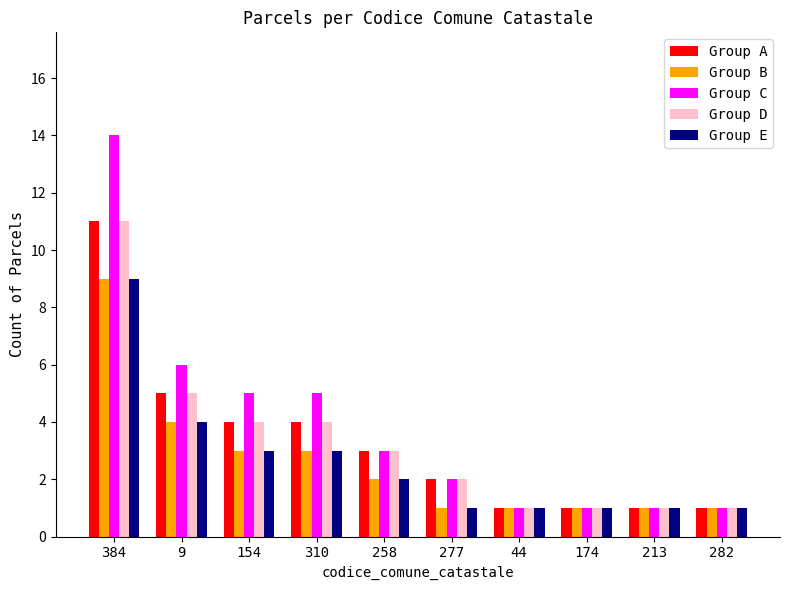

Reading left to right, extract all data points from this chart.

Group A: 384=11	9=5	154=4	310=4	258=3	277=2	44=1	174=1	213=1	282=1
Group B: 384=9	9=4	154=3	310=3	258=2	277=1	44=1	174=1	213=1	282=1
Group C: 384=14	9=6	154=5	310=5	258=3	277=2	44=1	174=1	213=1	282=1
Group D: 384=11	9=5	154=4	310=4	258=3	277=2	44=1	174=1	213=1	282=1
Group E: 384=9	9=4	154=3	310=3	258=2	277=1	44=1	174=1	213=1	282=1